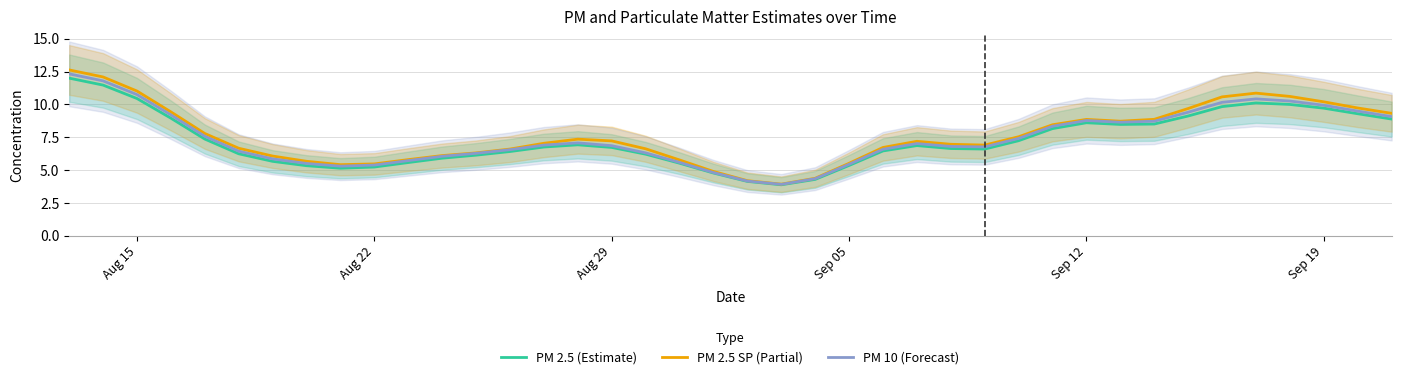

What is the minimum value for PM 10 (Forecast)?

3.9